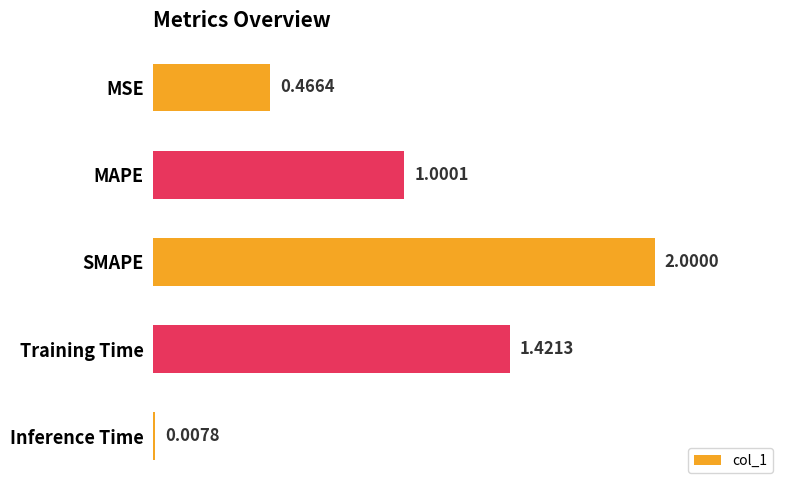

Which has a higher value, MAPE or Training Time?

Training Time